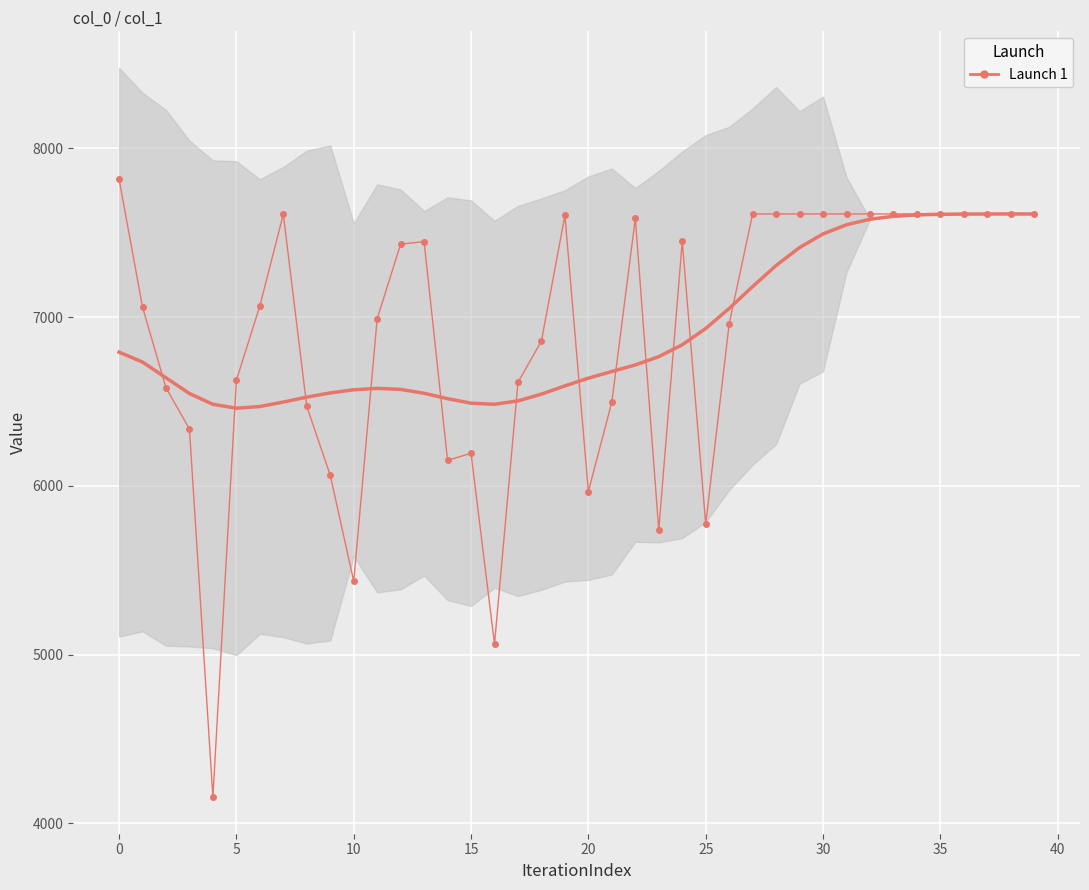

What is the difference between the second highest and second lowest values?

2548